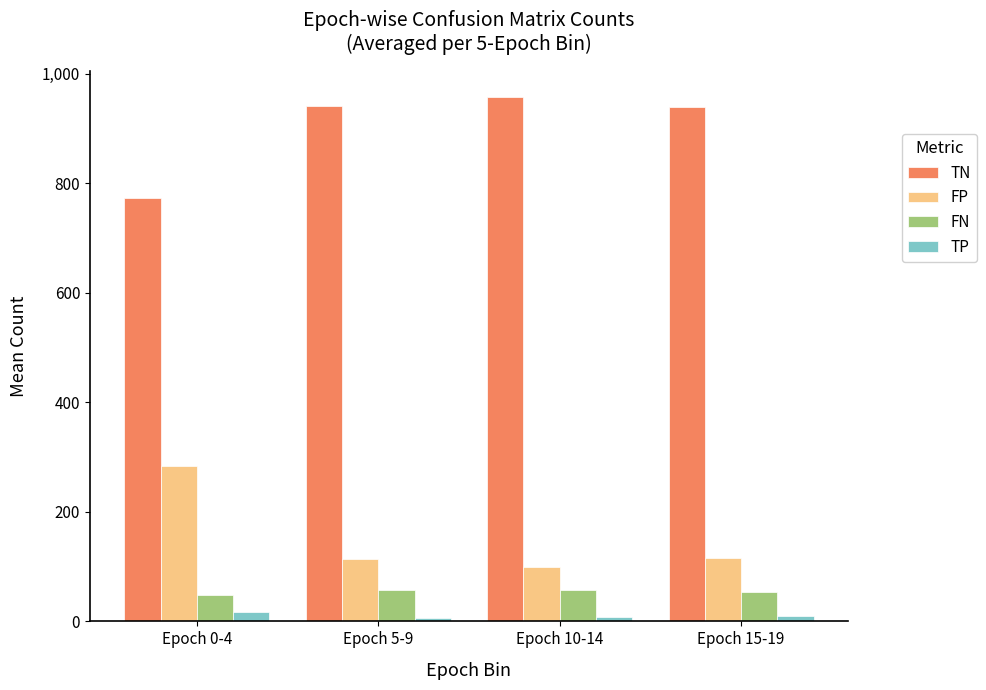

What is the difference between the maximum and minimum values in the TN series?

184.4